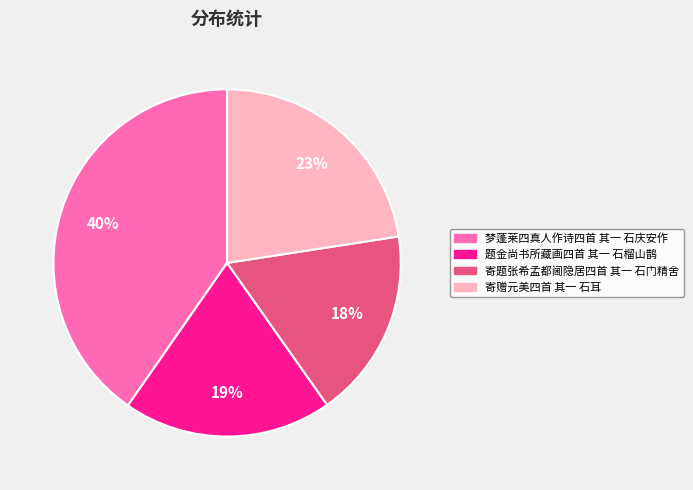

To the nearest percent, what is the combined percentage of 题金尚书所藏画四首 其一 石榴山鹊 and 寄题张希孟都阃隐居四首 其一 石门精舍?

37%